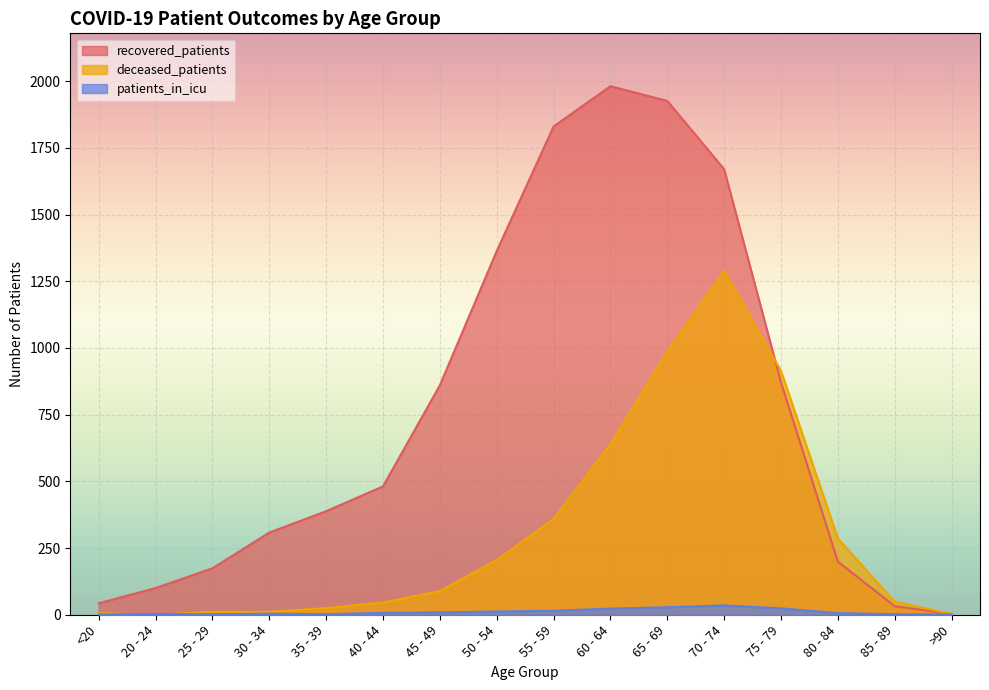

At how many categories does at least one series exceed 647?

7